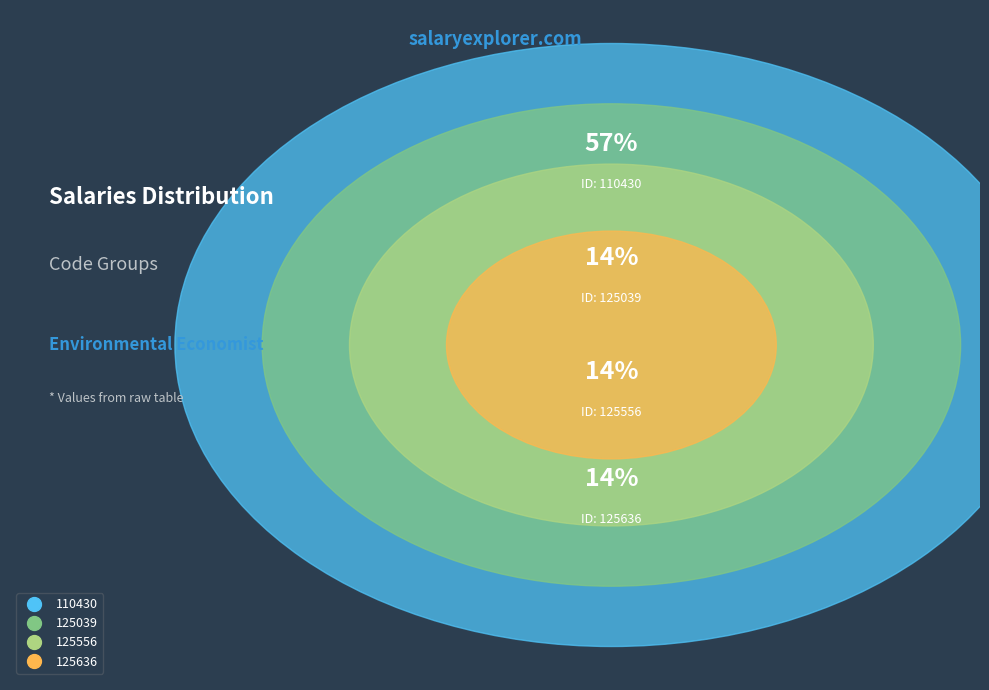

To the nearest percent, what is the combined percentage of 125636 and 125556?

29%